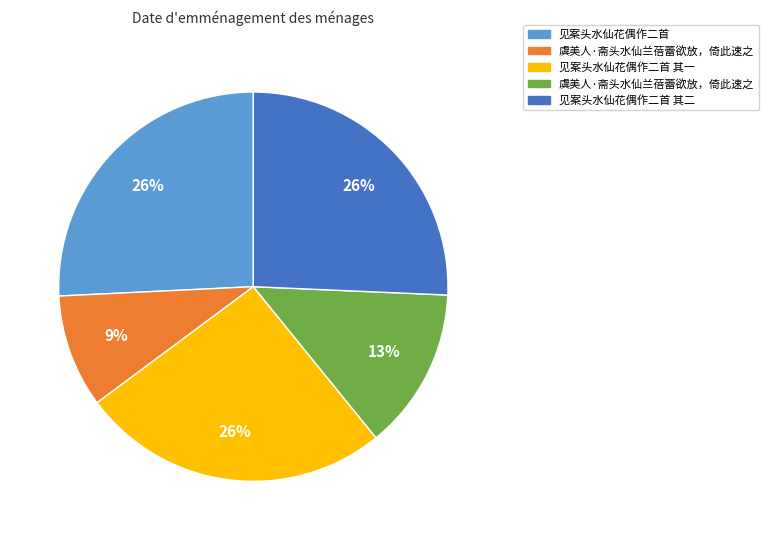

To the nearest percent, what is the average slice percentage?

20%